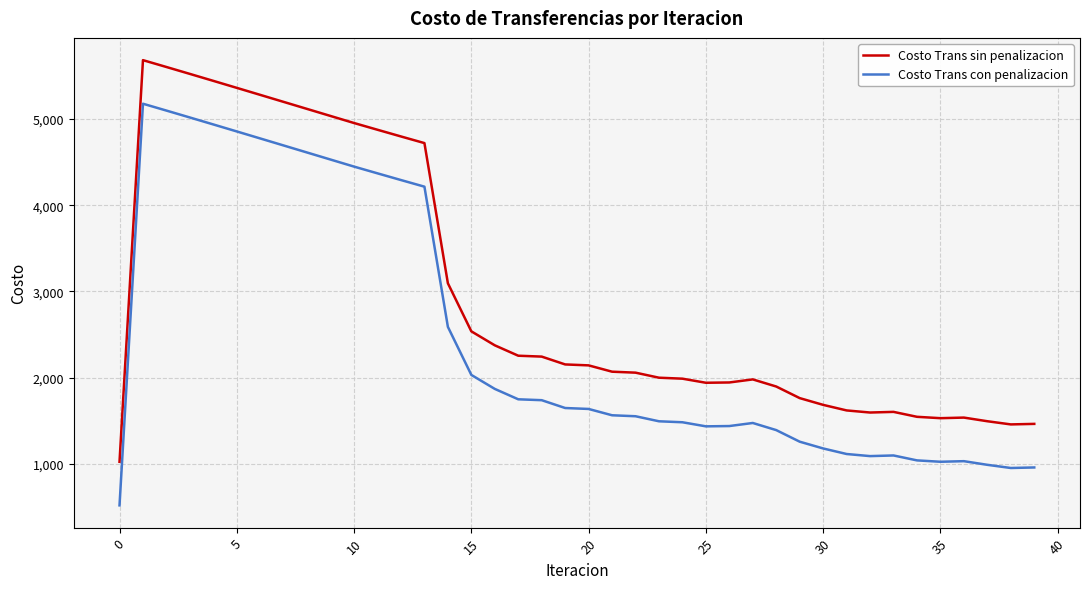

What is the sum of all Costo Trans con penalizacion values?

98357.3